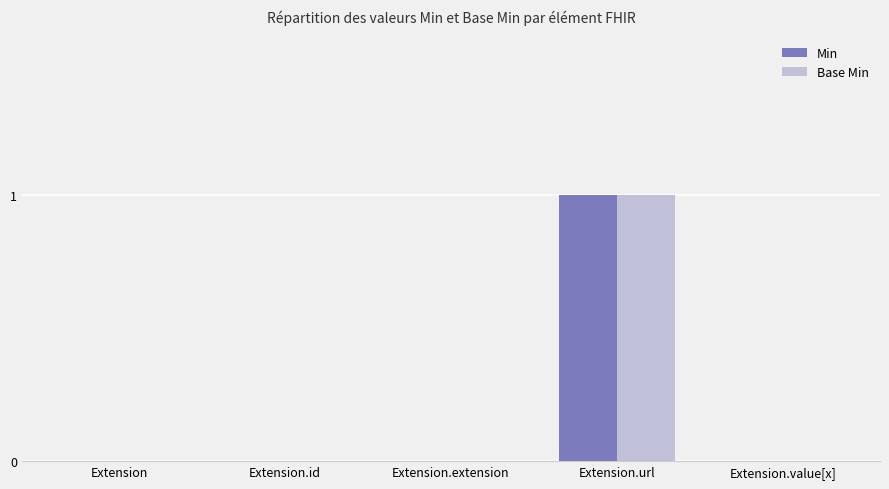

What is the approximate value of Min at Extension.url?

1